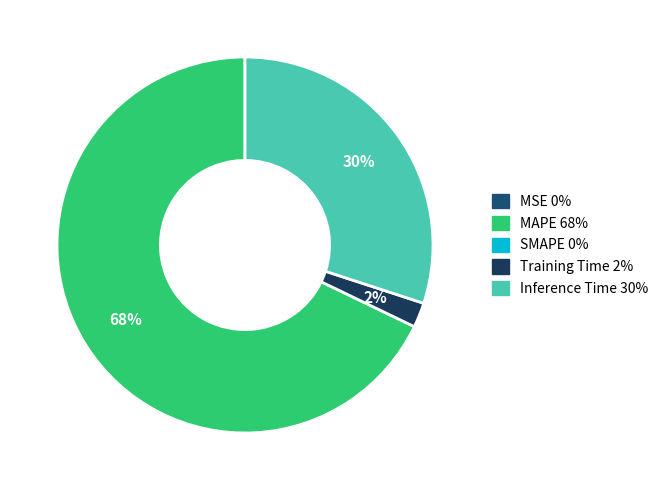

To the nearest percent, what is the average slice percentage?

33%